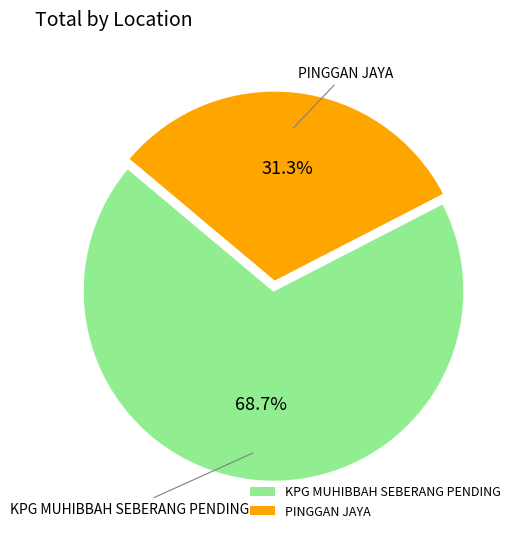

To the nearest percent, what percentage of the pie is PINGGAN JAYA?

31%